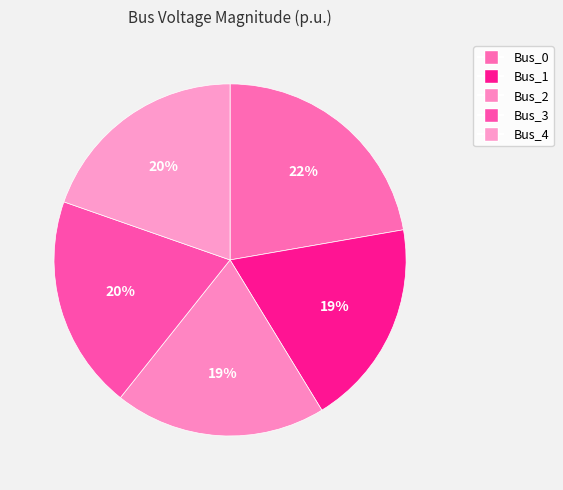

Count the number of slices in the pie.

5